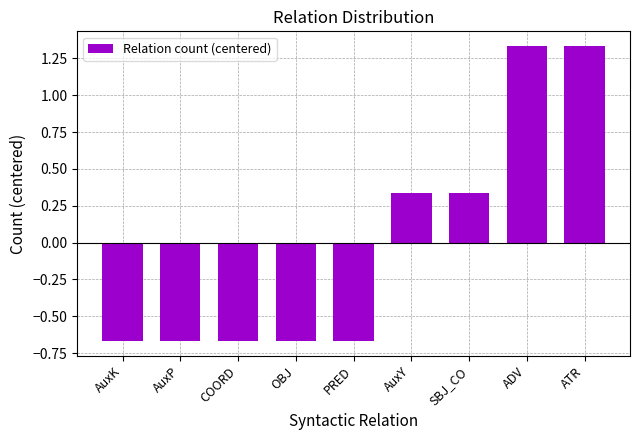

The chart shows a value of -0.2 at COORD. True or false?

False